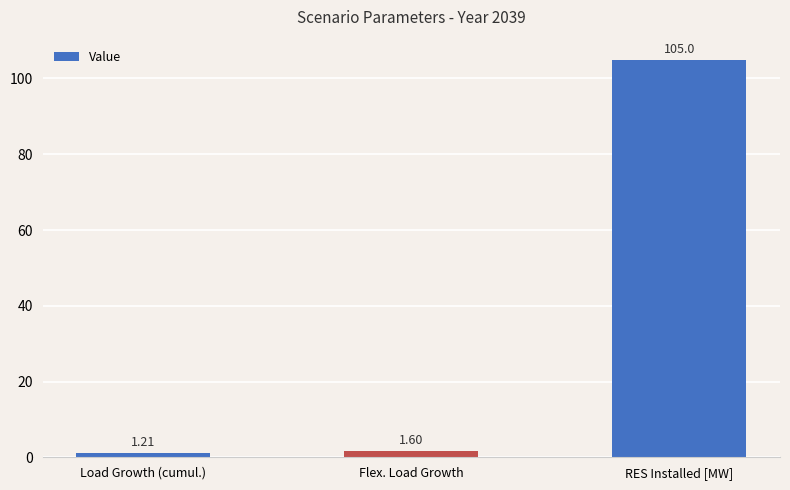

How many data points does each series have?

3